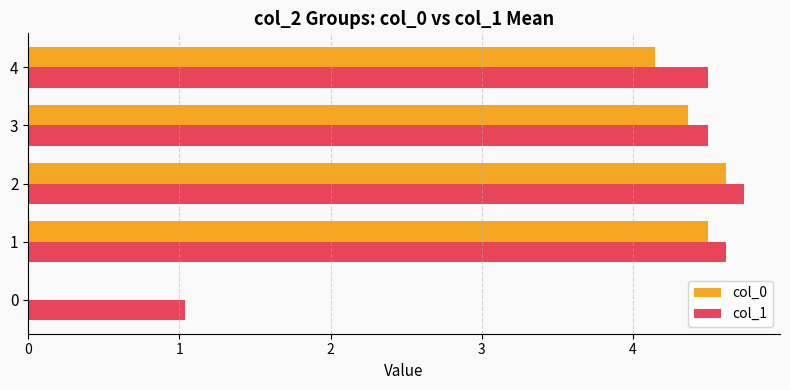

How many data points does each series have?

5